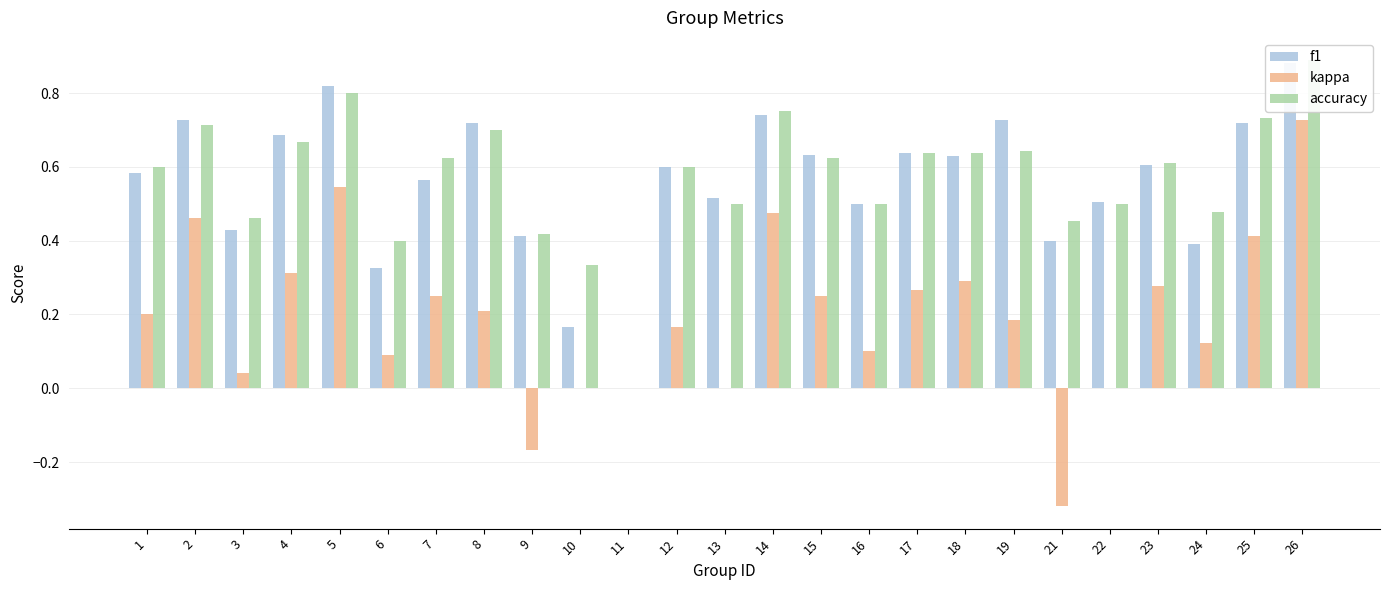

Reading right to left, what are all the values shown in this chart?

f1: 0.9	0.7	0.4	0.6	0.5	0.4	0.7	0.6	0.6	0.5	0.6	0.7	0.5	0.6	0.0	0.2	0.4	0.7	0.6	0.3	0.8	0.7	0.4	0.7	0.6
kappa: 0.7	0.4	0.1	0.3	0.0	-0.3	0.2	0.3	0.3	0.1	0.2	0.5	0.0	0.2	0.0	0.0	-0.2	0.2	0.2	0.1	0.5	0.3	0.0	0.5	0.2
accuracy: 0.9	0.7	0.5	0.6	0.5	0.5	0.6	0.6	0.6	0.5	0.6	0.8	0.5	0.6	0.0	0.3	0.4	0.7	0.6	0.4	0.8	0.7	0.5	0.7	0.6